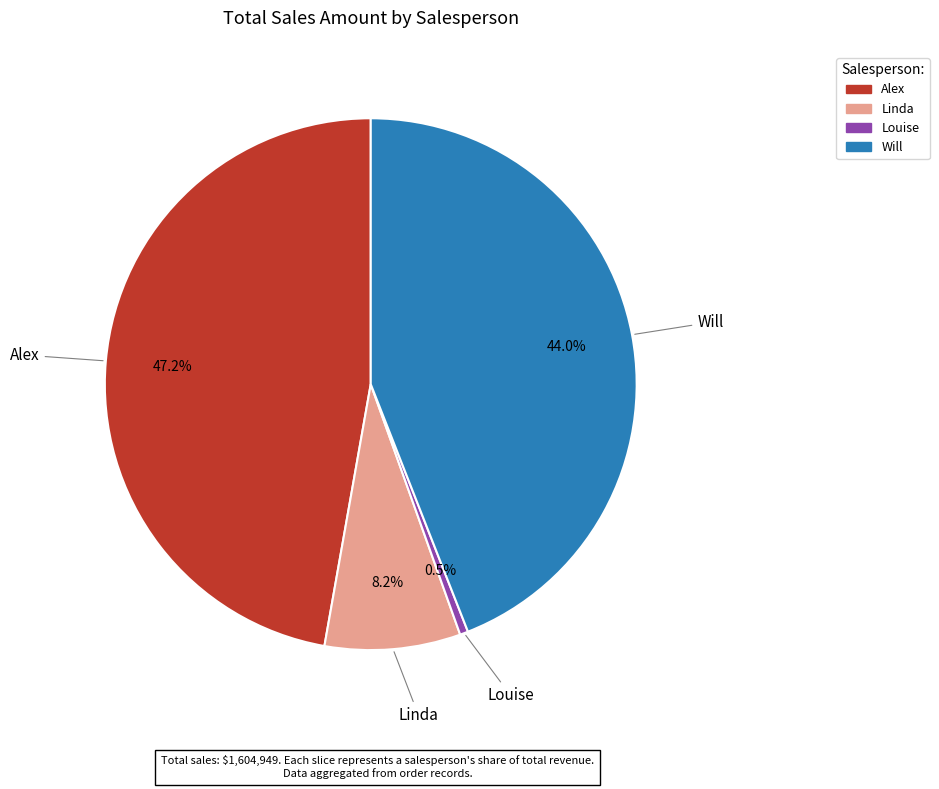

How many slices are in this pie chart?

4